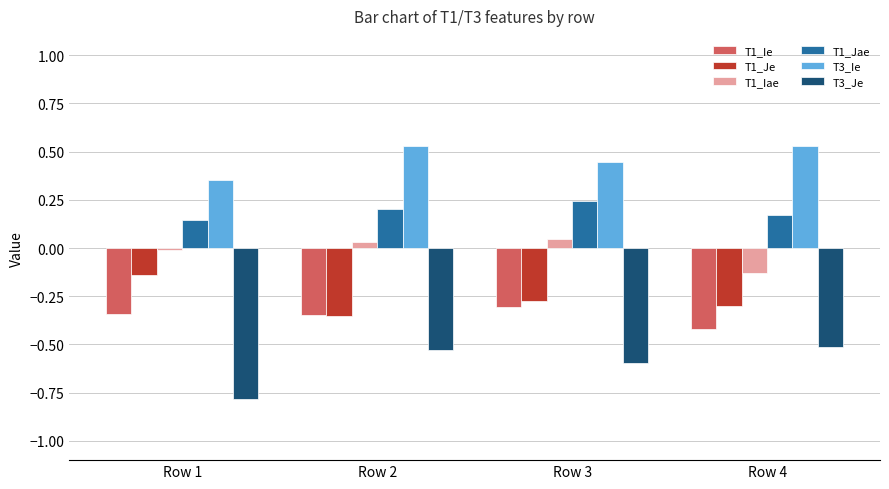

Which series has the largest total across all categories?

T3_Ie